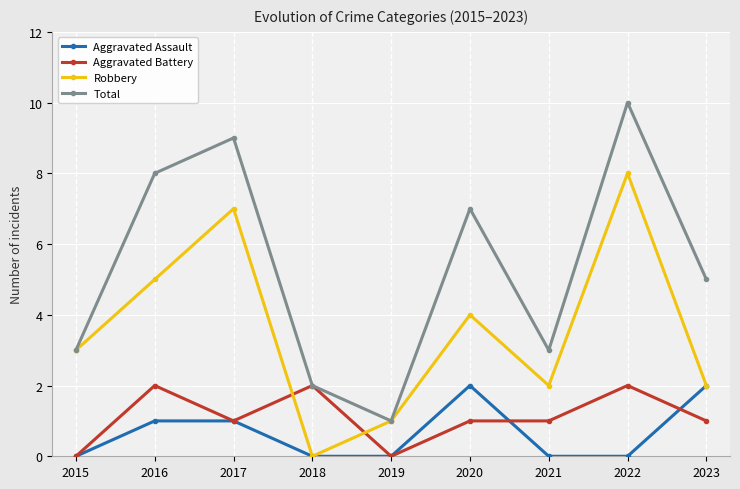

Read the Total value at 2016.

8